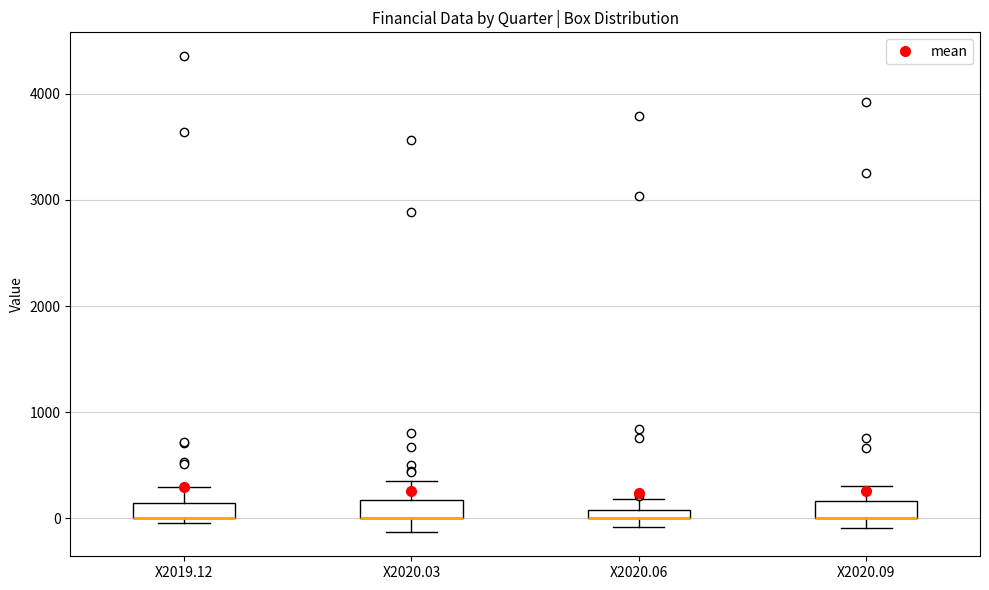

Where does the upper whisker of the box for X2020.06 end on the y-axis? The values are not printed on the chart, so give them approximately, as read against the axis.

200